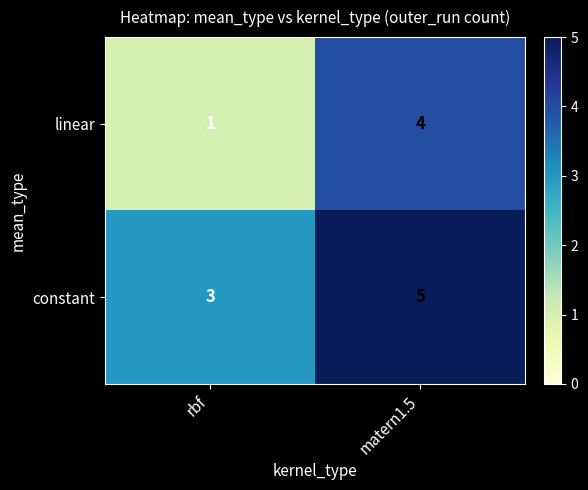

At which category does the chart reach its peak across all series?

matern1.5